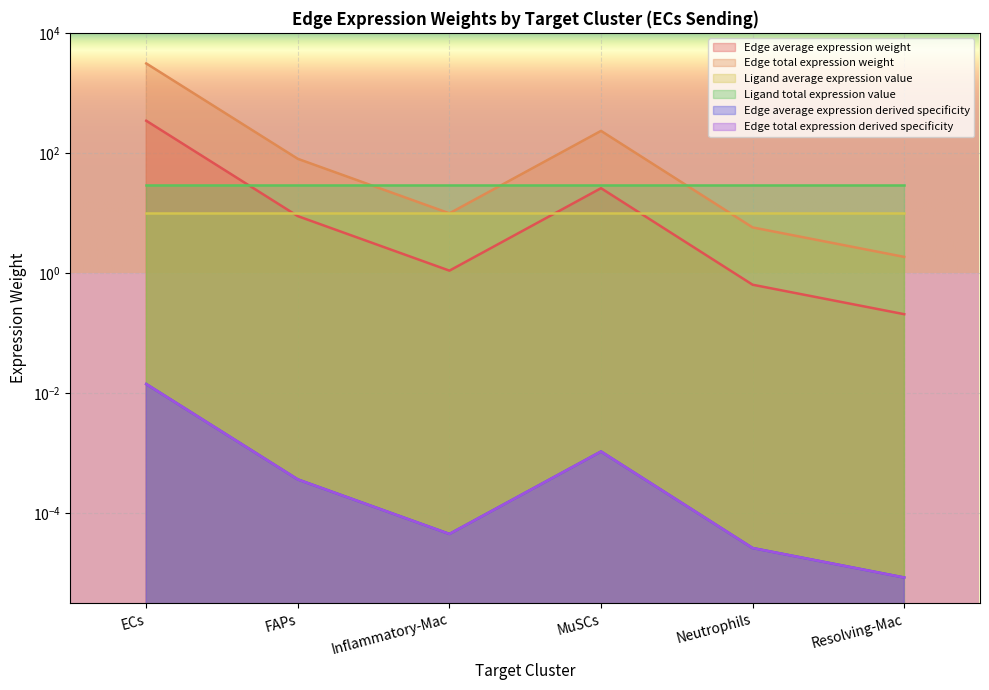

At which category does Edge total expression weight reach its first local peak?

MuSCs